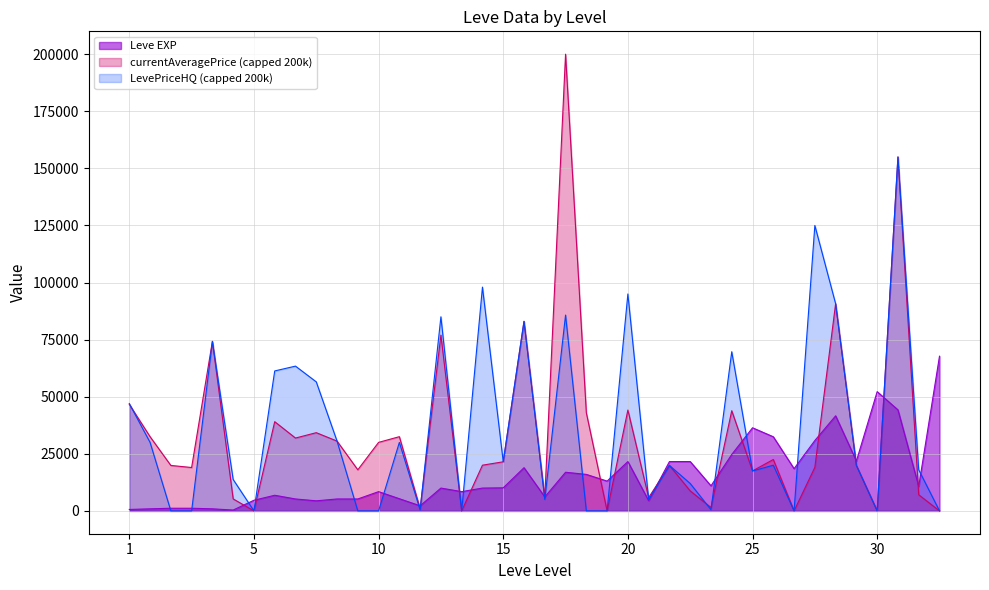

What is the value of the LevePriceHQ point at the 2nd from the left?

46999.8